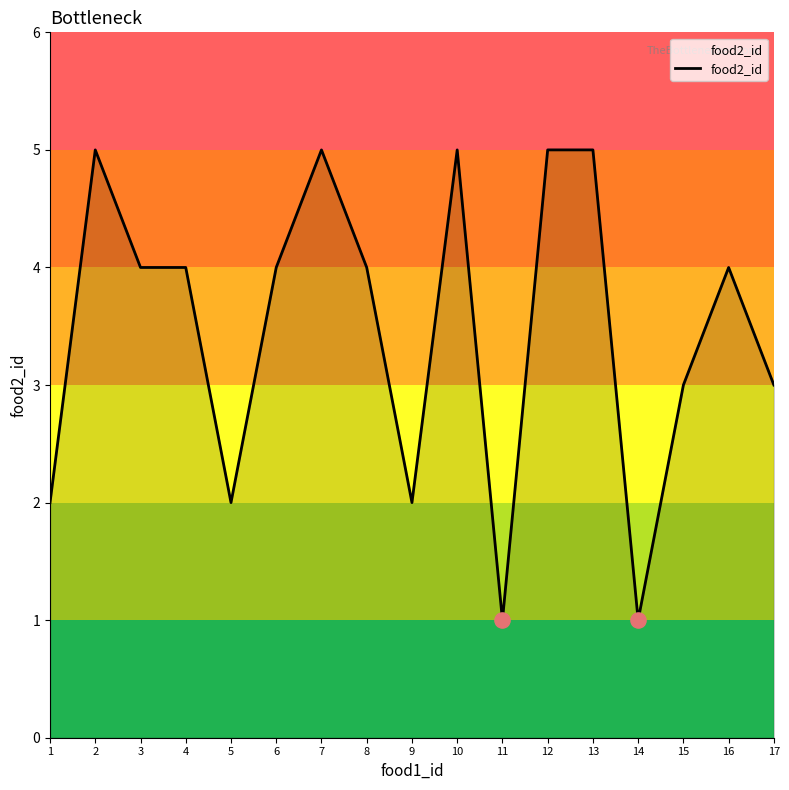

What is the ratio of the value at 11 to the value at 17?

0.3